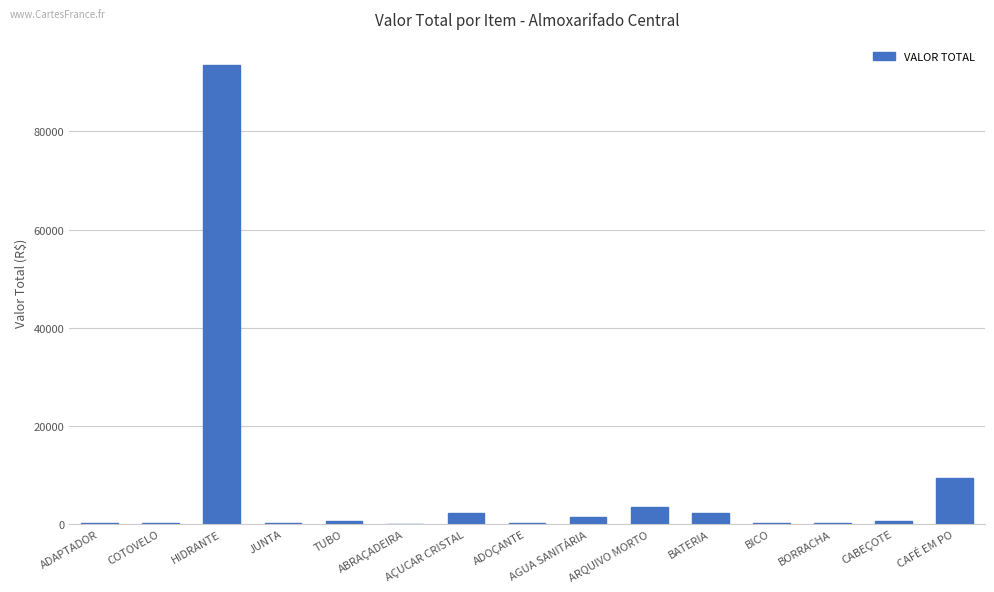

The chart shows a value of 3384.6 at ARQUIVO MORTO. True or false?

True